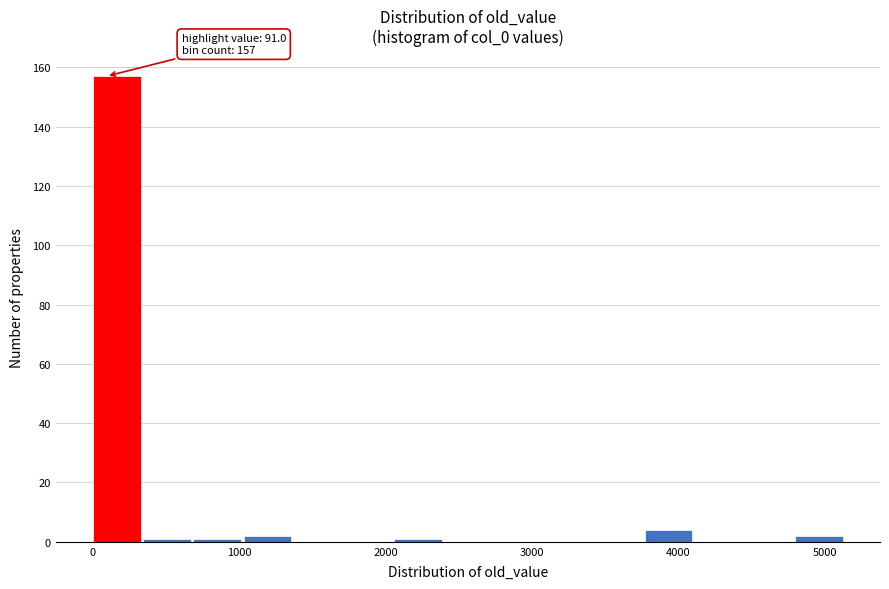

Around what value on the x-axis is the tallest bar? Give the approximate position of its centre, as read against the axis.

200